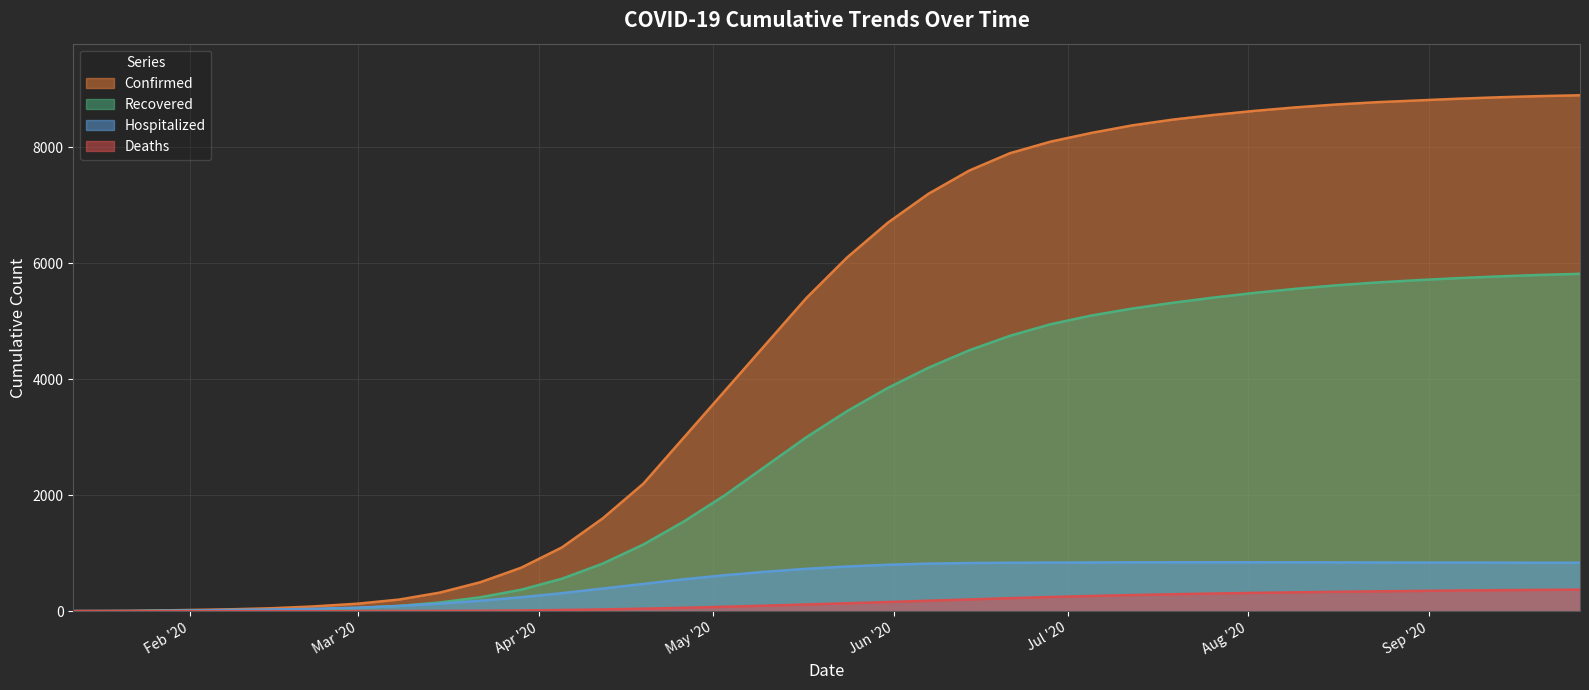

At which category is the sum across all series the highest?

09/27/2020